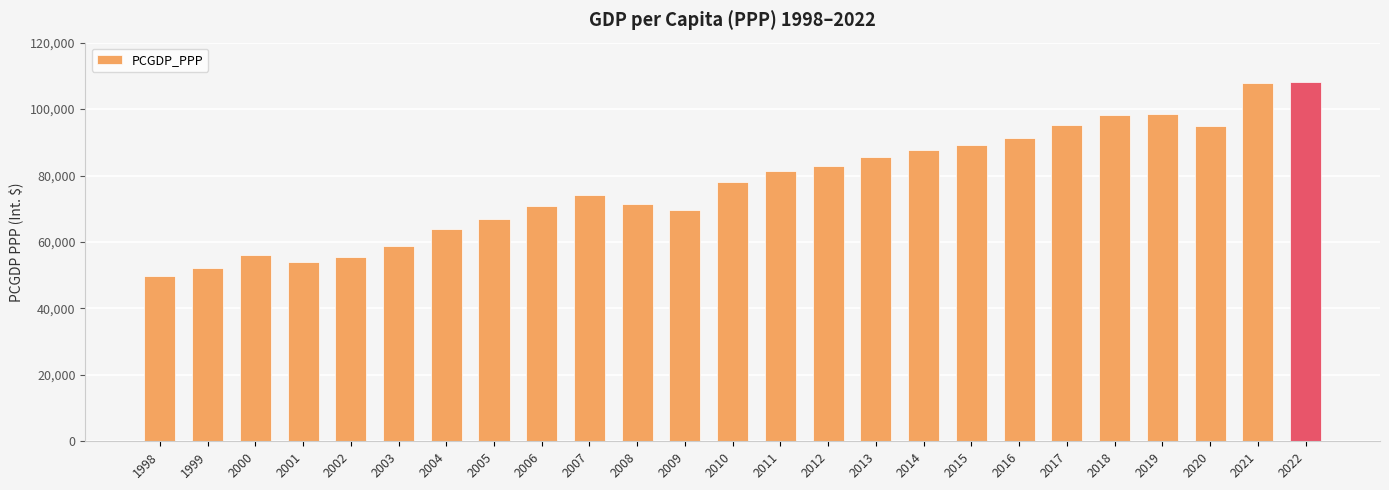

Is it true that the value at 2022 is 73346.9?

False